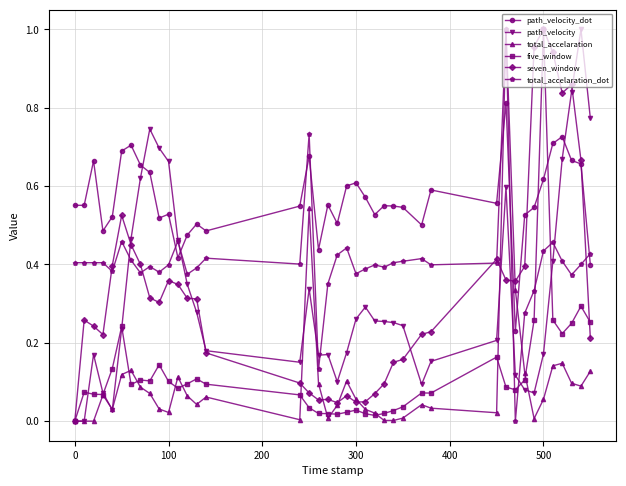

True or false: path_velocity and five_window intersect in this chart.

True